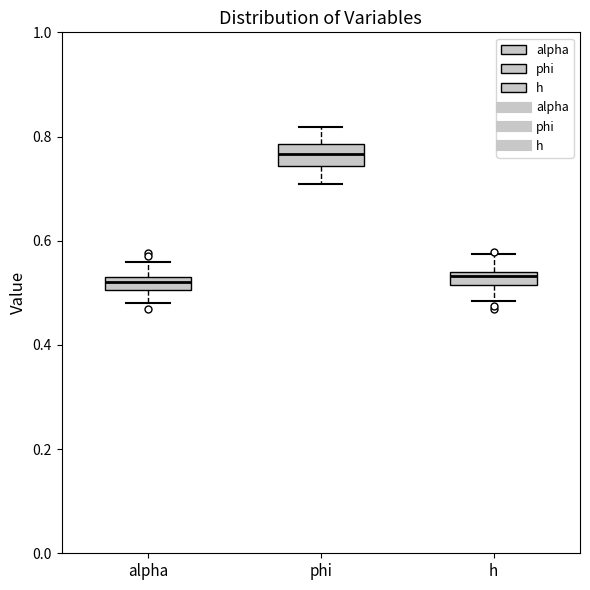

Where does the lower whisker of the box for h end on the y-axis? The values are not printed on the chart, so give them approximately, as read against the axis.

0.48